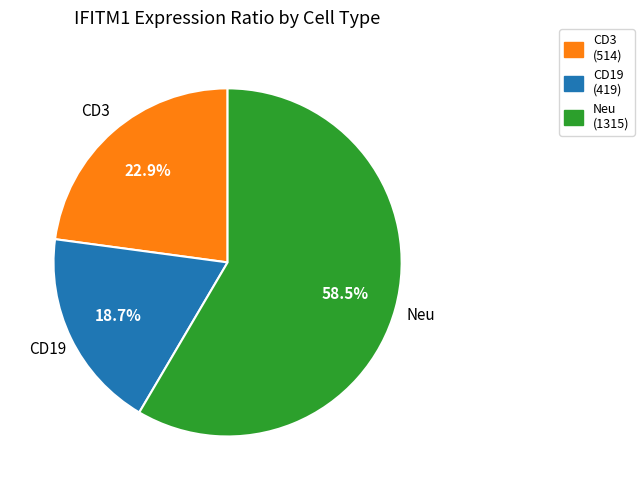

Is there a majority slice in this chart?

Yes